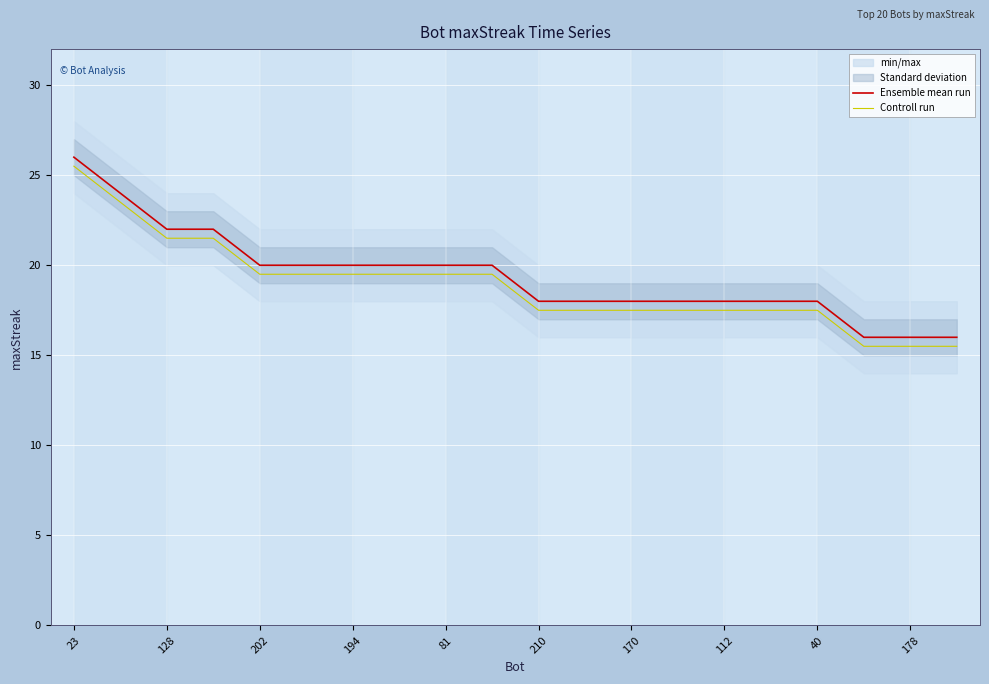

True or false: Ensemble mean run has more than 1 interior local peaks.

False